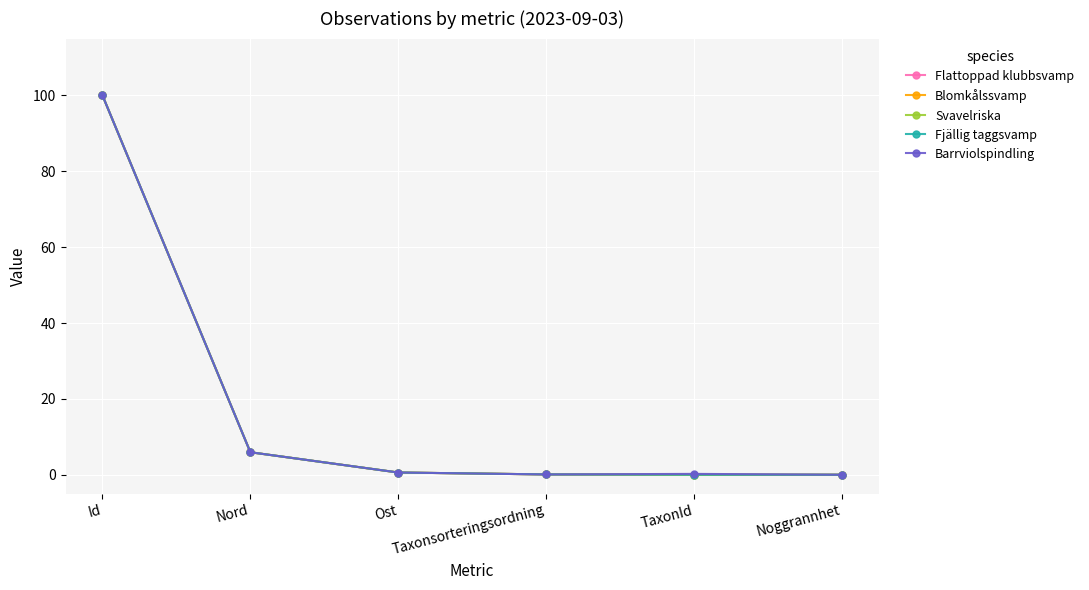

What is the value of the Blomkålssvamp point at the 4th from the left?

0.1